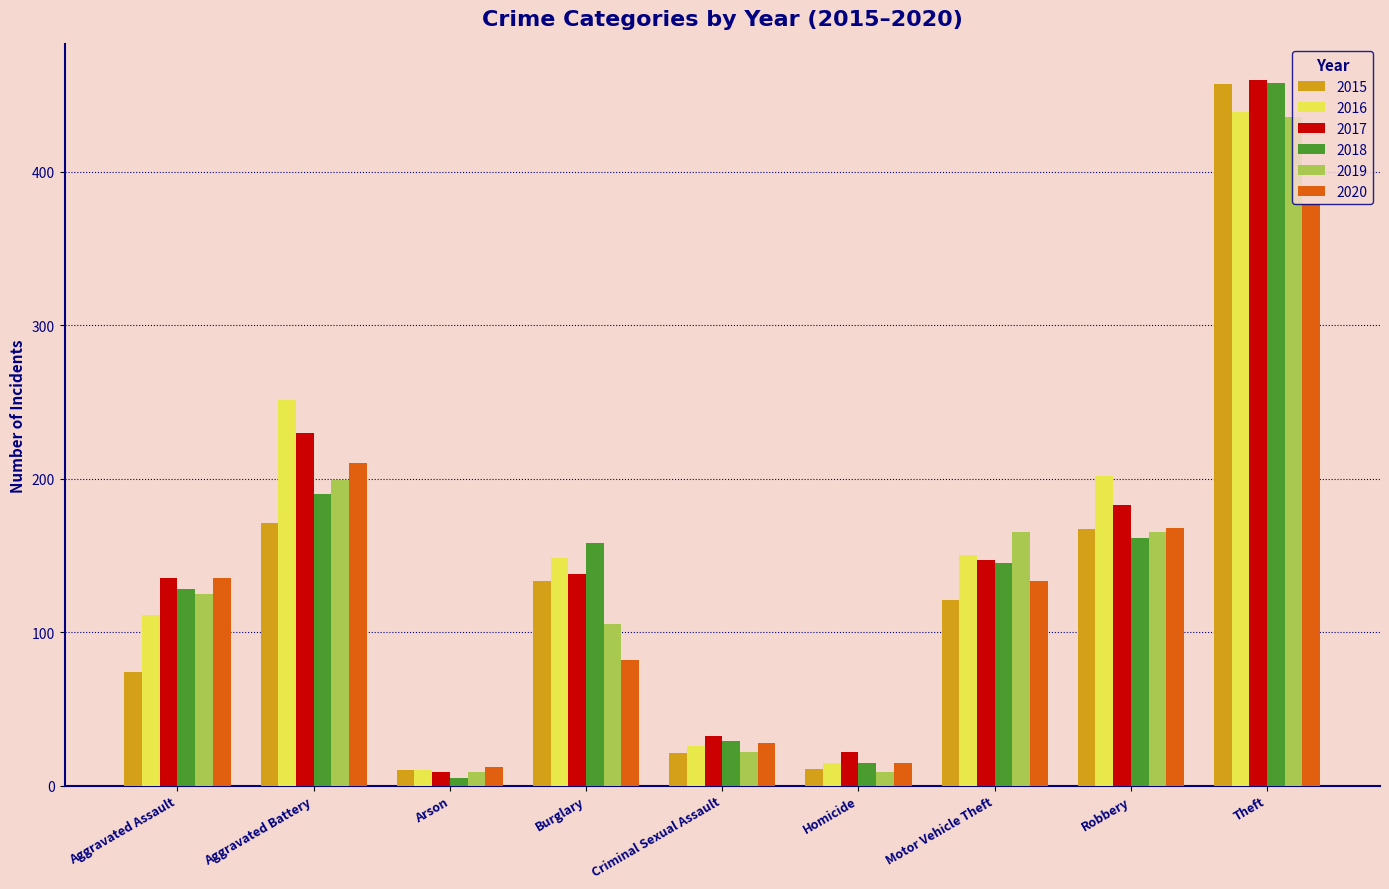

What is the approximate value of 2017 at Criminal Sexual Assault, to the nearest 10?

30